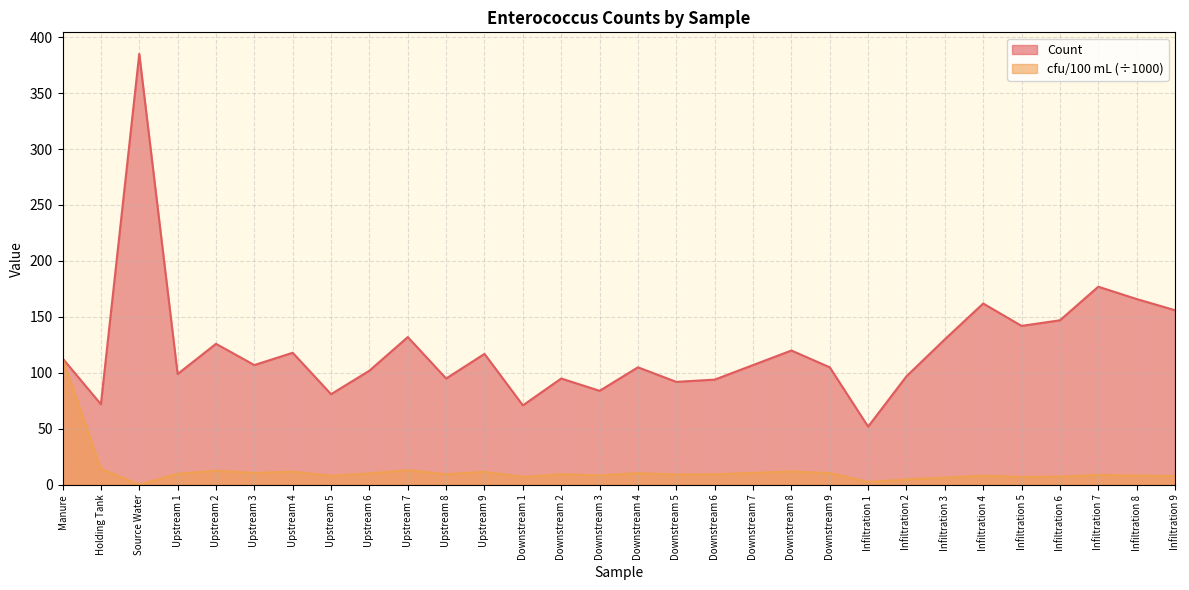

At which category does the chart reach its minimum across all series?

Source Water